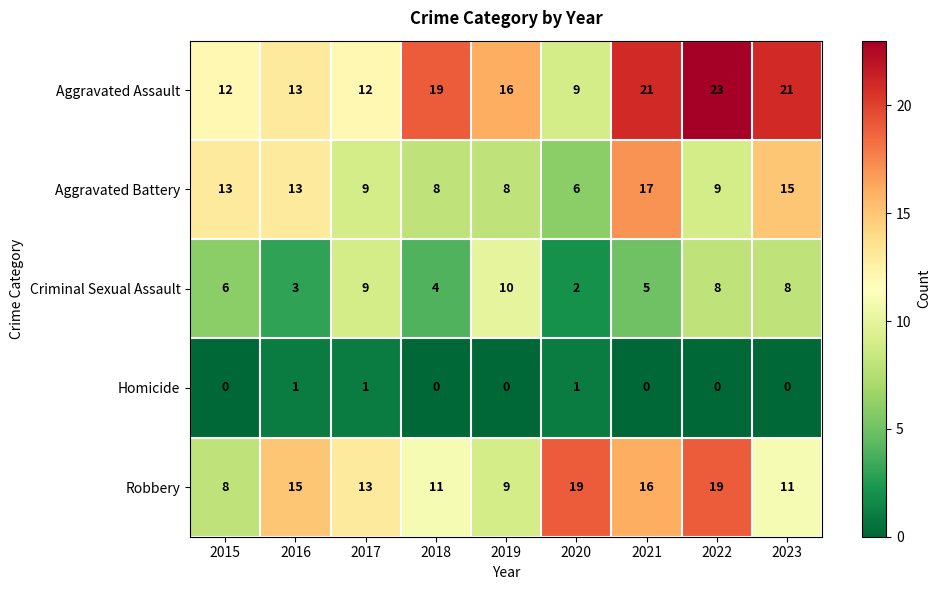

List the series in order of their overall mean, lowest first.

Homicide, Criminal Sexual Assault, Aggravated Battery, Robbery, Aggravated Assault